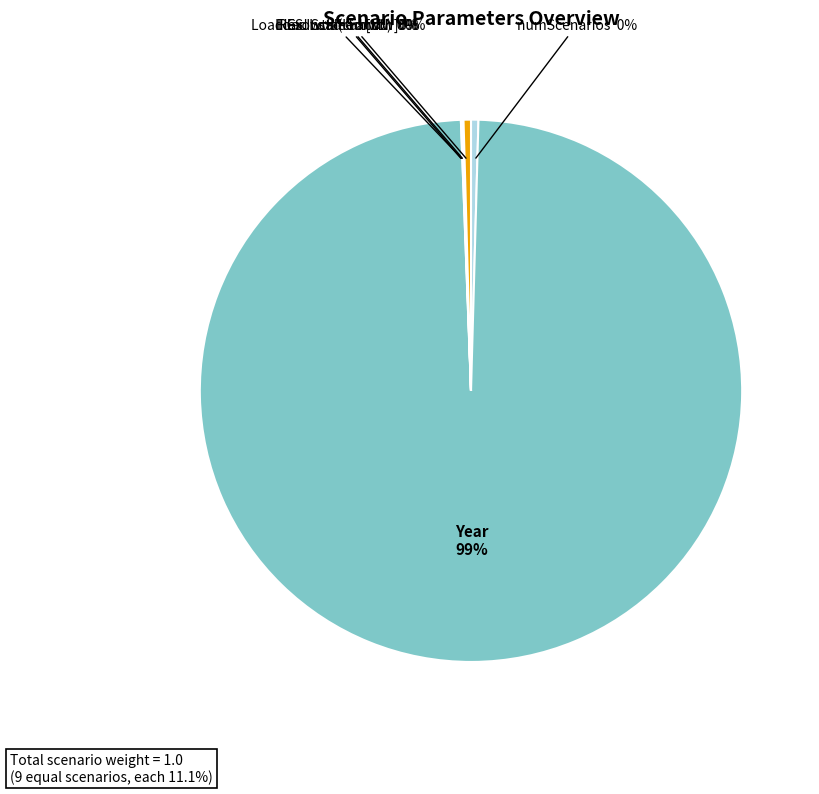

Between Year and numScenarios, which is larger?

Year